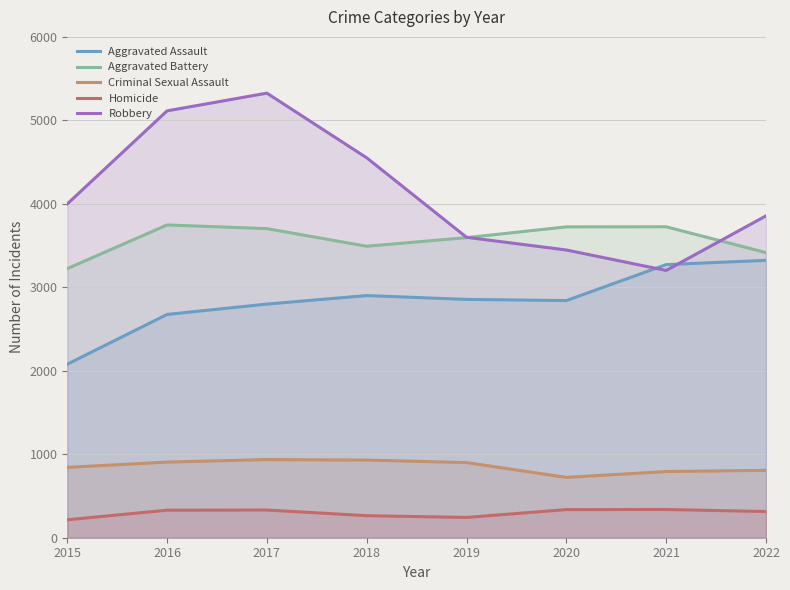

True or false: Homicide and Aggravated Assault intersect in this chart.

False